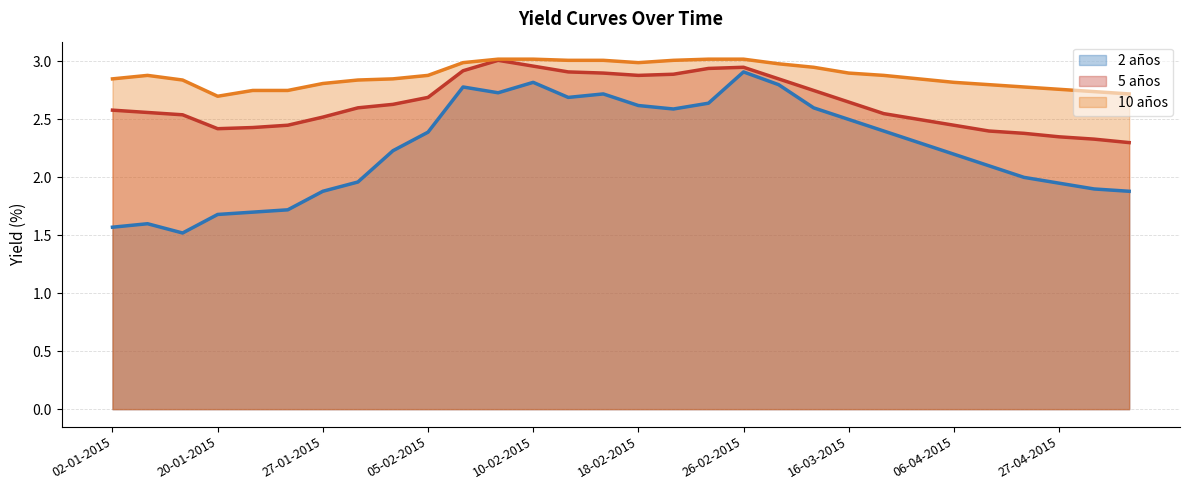

Count the number of data series in this chart.

3